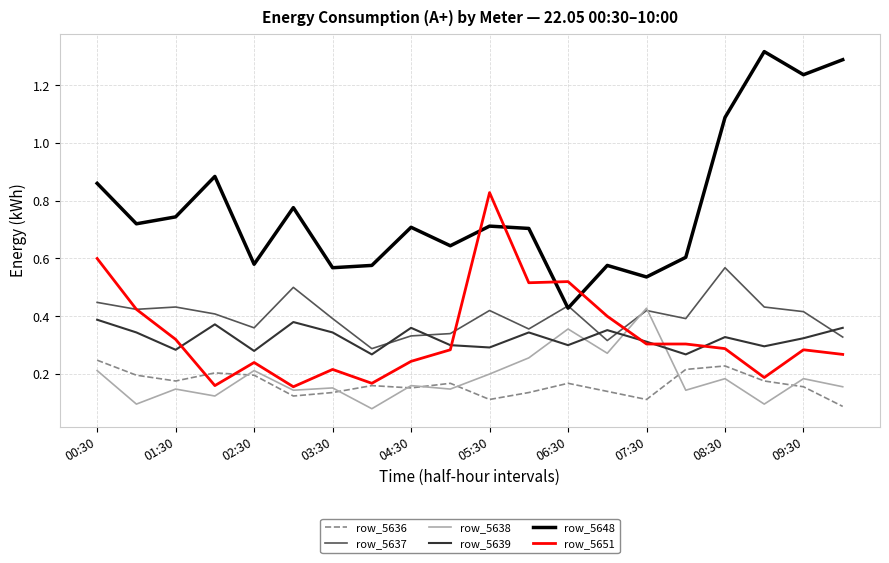

What are all the series names shown in the legend?

row_5636, row_5637, row_5638, row_5639, row_5648, row_5651